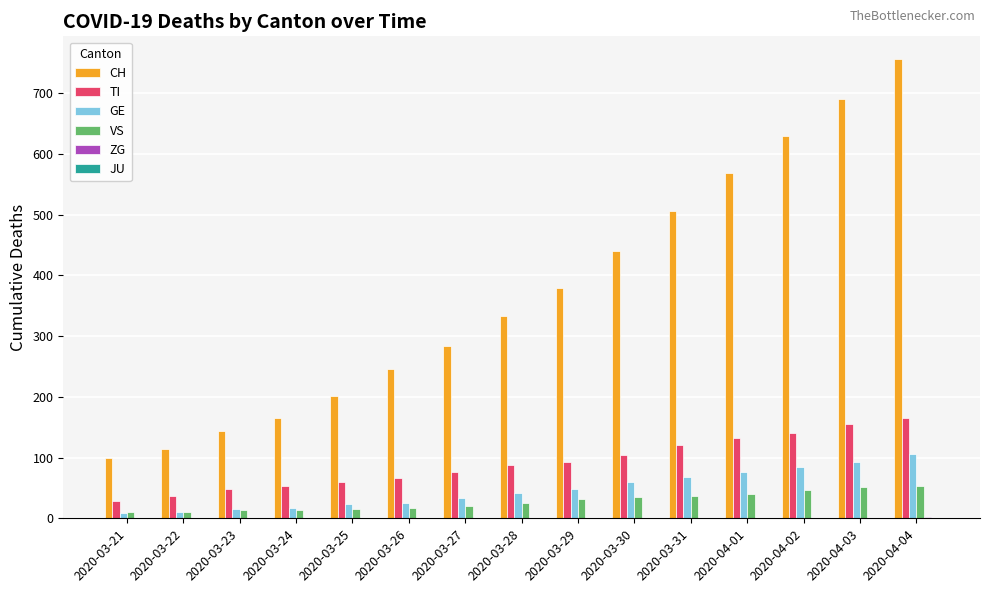

Between 2020-03-27 and 2020-04-01, which series saw the biggest shift?

CH